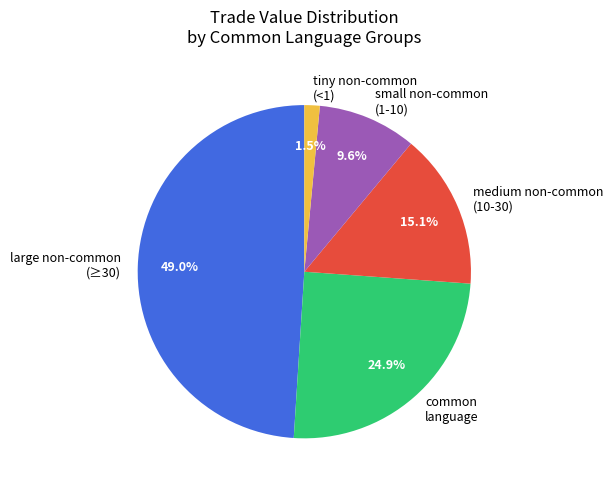

Does medium non-common (10-30) represent more than half of the total?

No